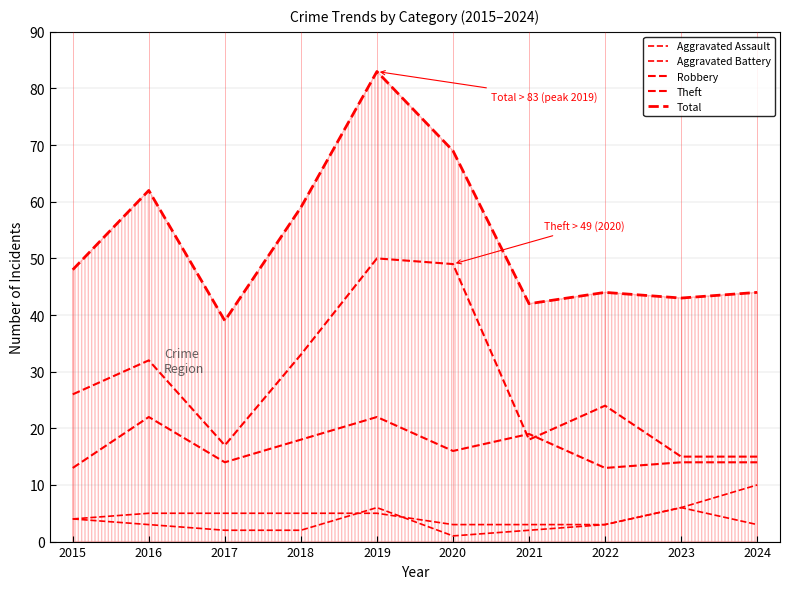

How many interior local peaks does the Aggravated Assault series have?

2